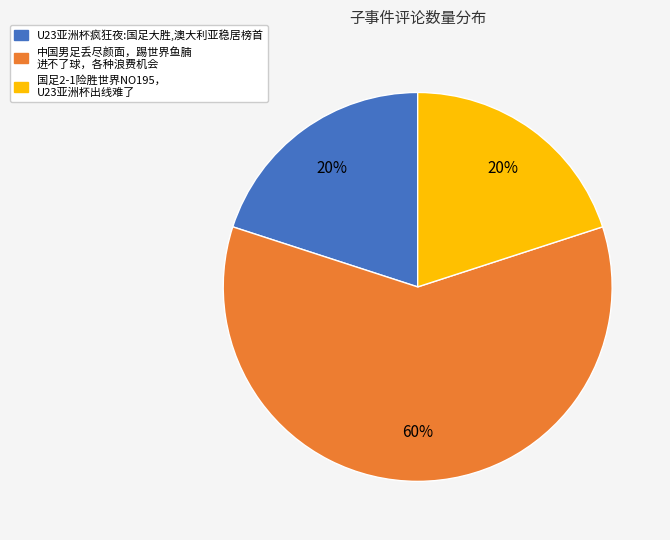

How many segments does this pie chart have?

3